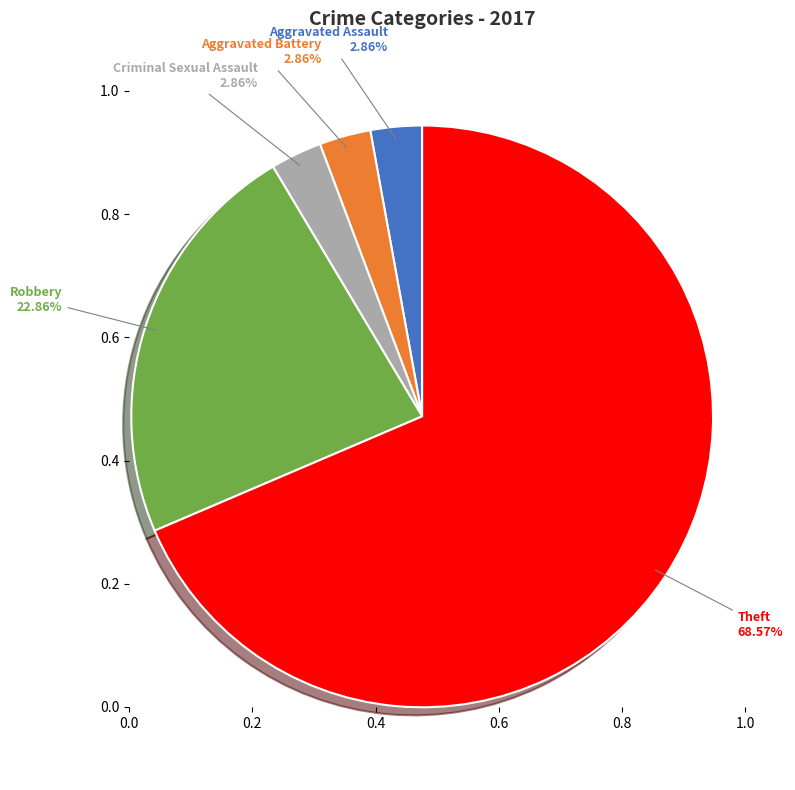

Is there any slice that represents more than half of the pie?

Yes